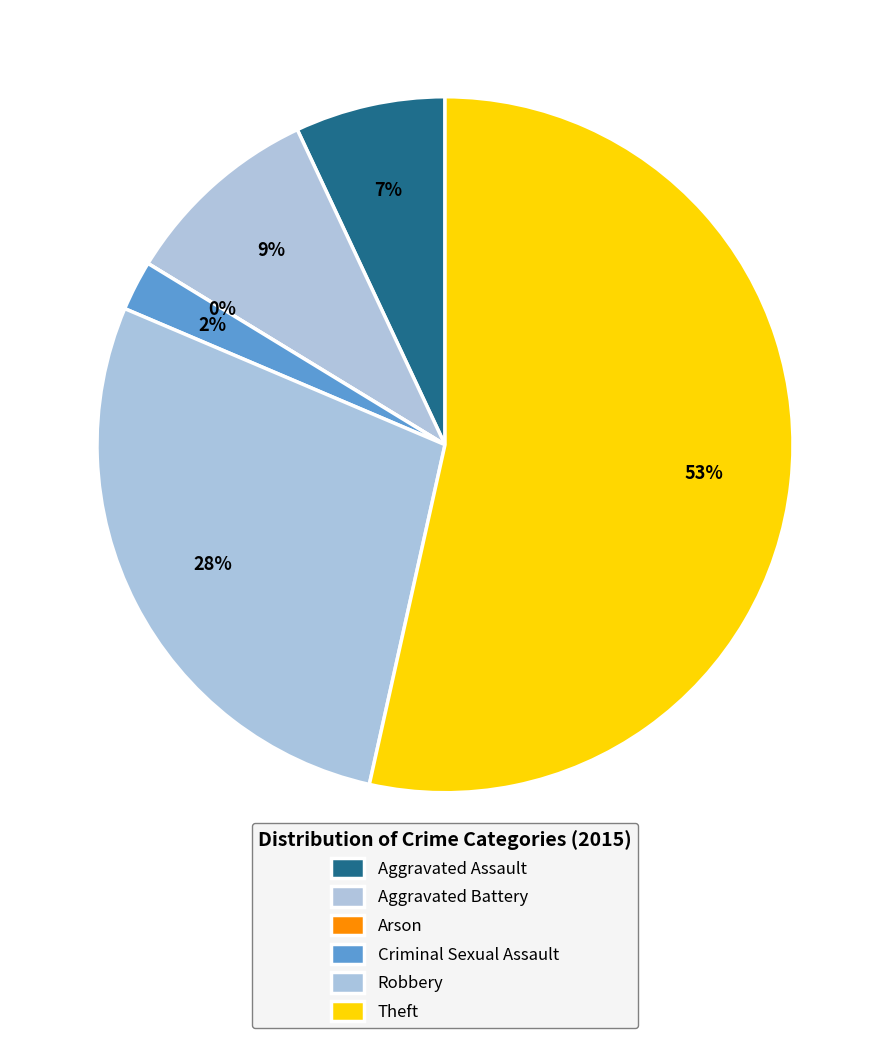

How many segments does this pie chart have?

6